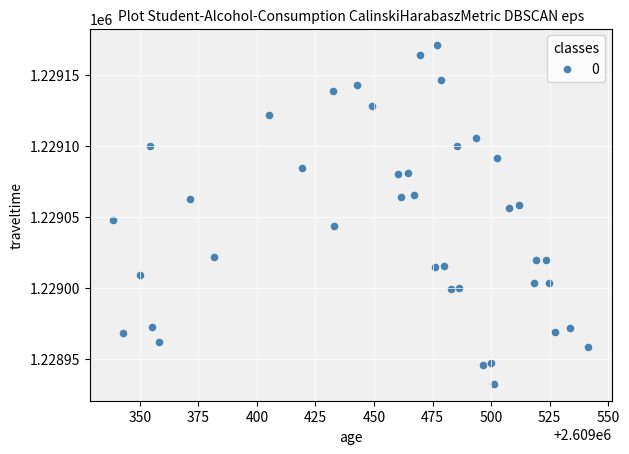

What is the range of Y values (max minus min)?

238.1